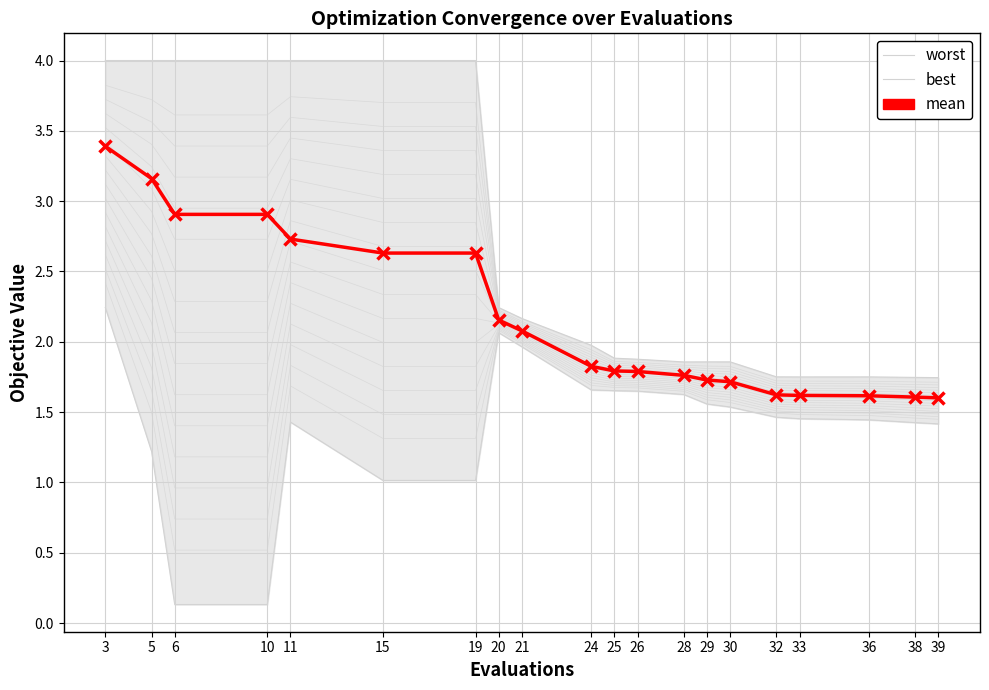

What is the total value across all series at 6?

7.0